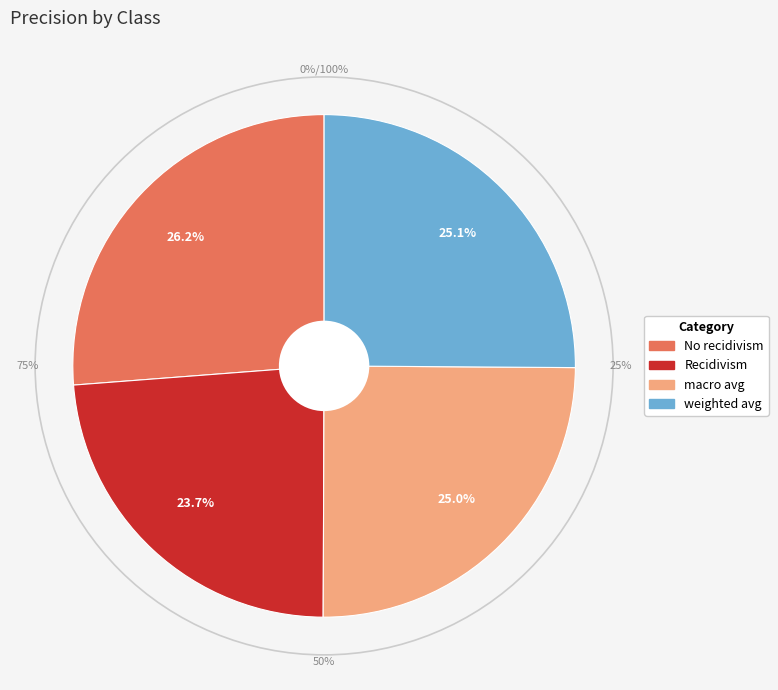

Is macro avg the majority of the pie?

No